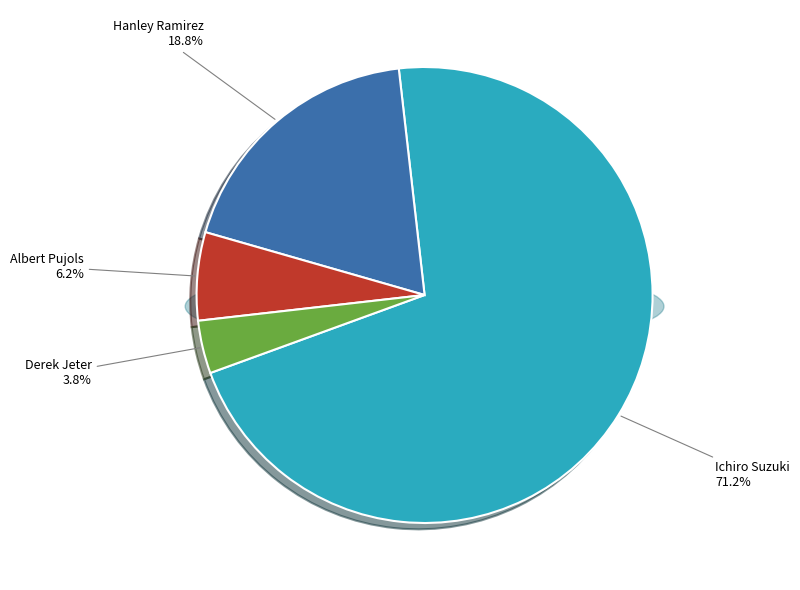

To the nearest percent, what portion does Hanley Ramirez represent?

19%